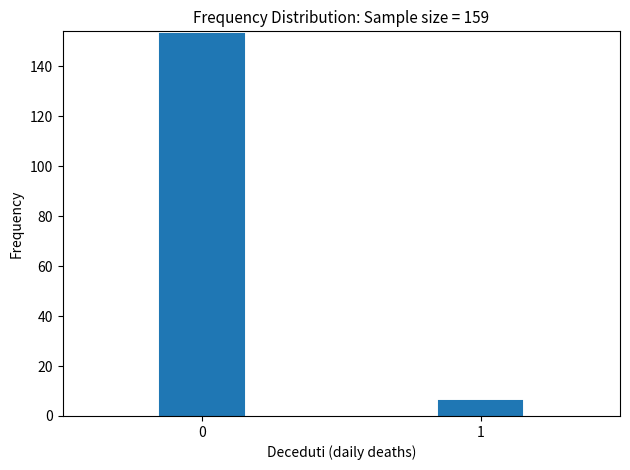

Reading left to right, what are all the values shown in this chart?

0=153	1=6